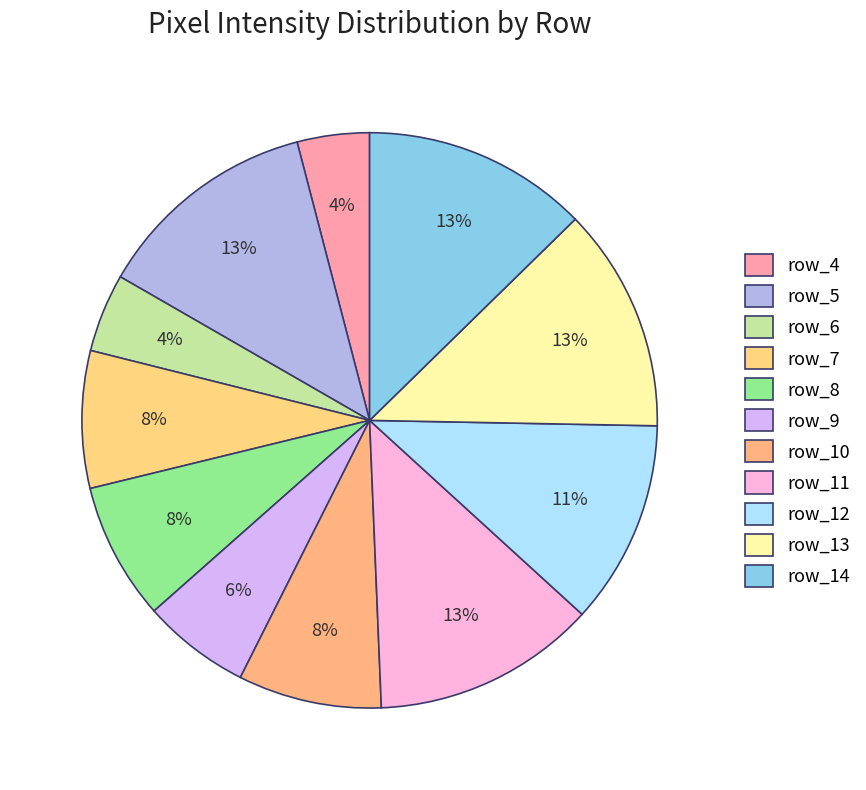

Approximately how many times larger is the value at row_9 compared to row_10?

0.8